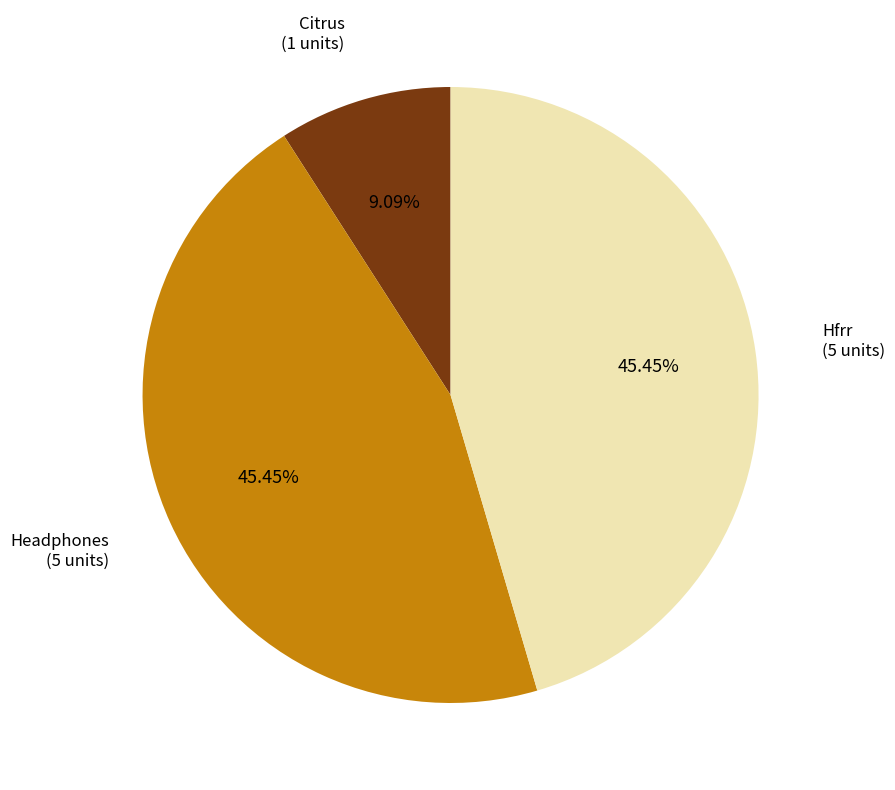

Does any single category account for the majority?

No